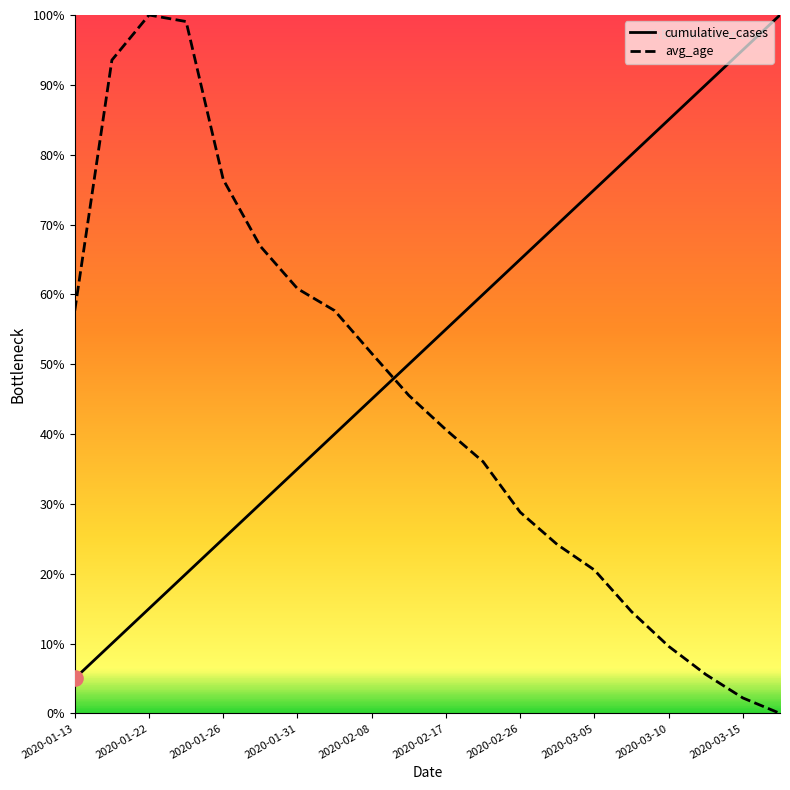

Which series has the largest total across all categories?

cumulative_cases